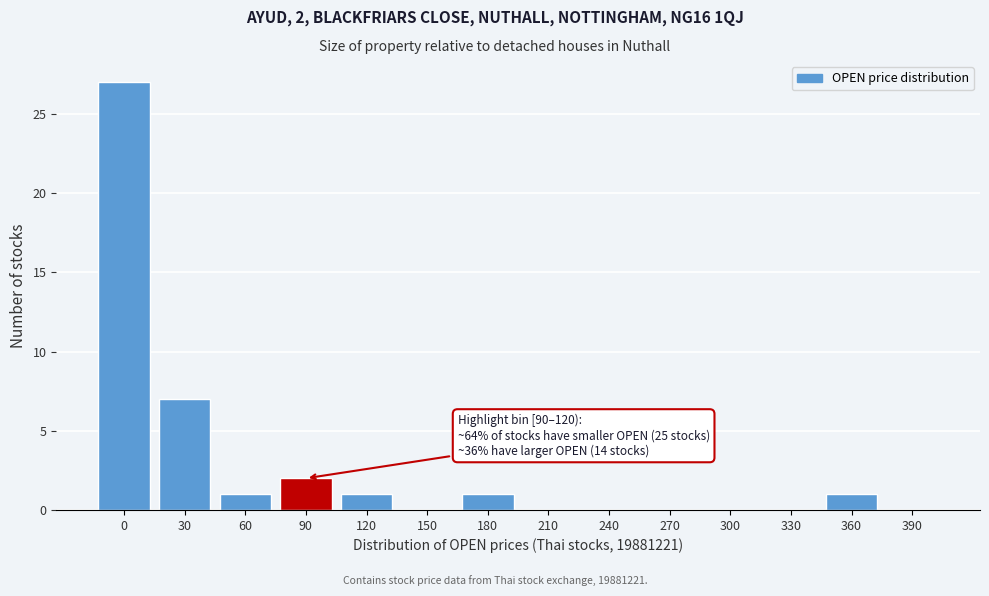

Reading left to right, what are all the values shown in this chart?

0=27	30=7	60=1	90=2	120=1	150=0	180=1	210=0	240=0	270=0	300=0	330=0	360=1	390=0